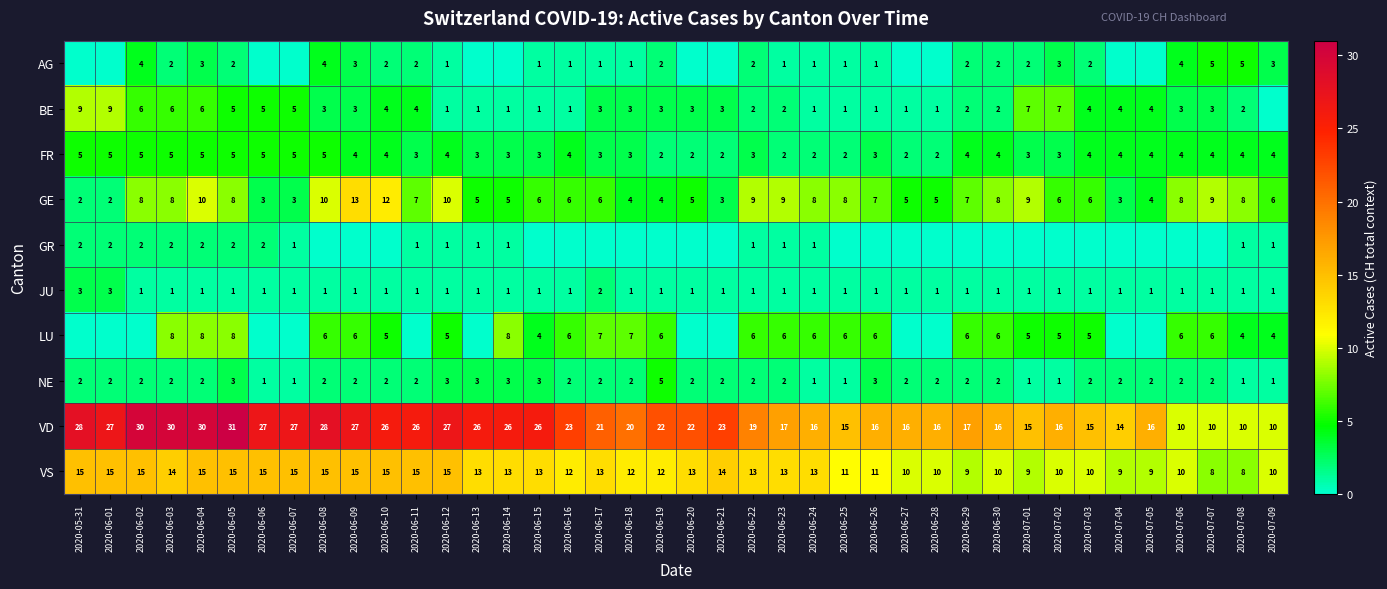

Which has a higher value, 2020-06-04 or 2020-06-20?

2020-06-04